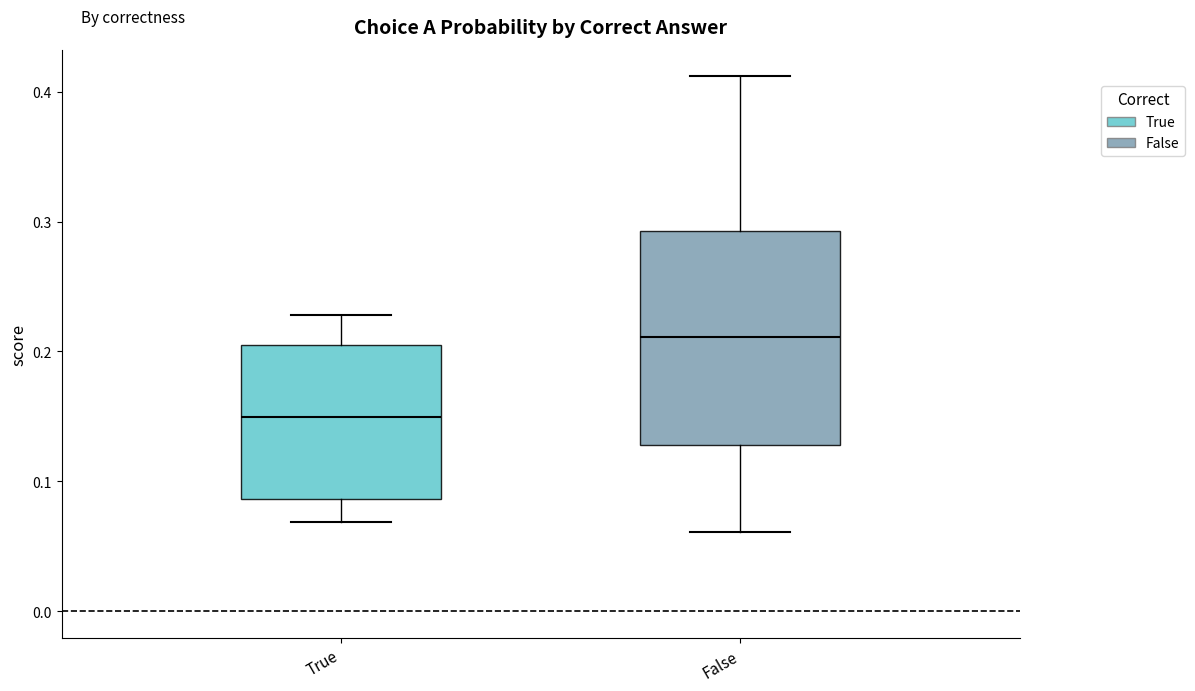

Where is the lower edge of the box for True on the y-axis? The values are not printed on the chart, so give them approximately, as read against the axis.

0.09